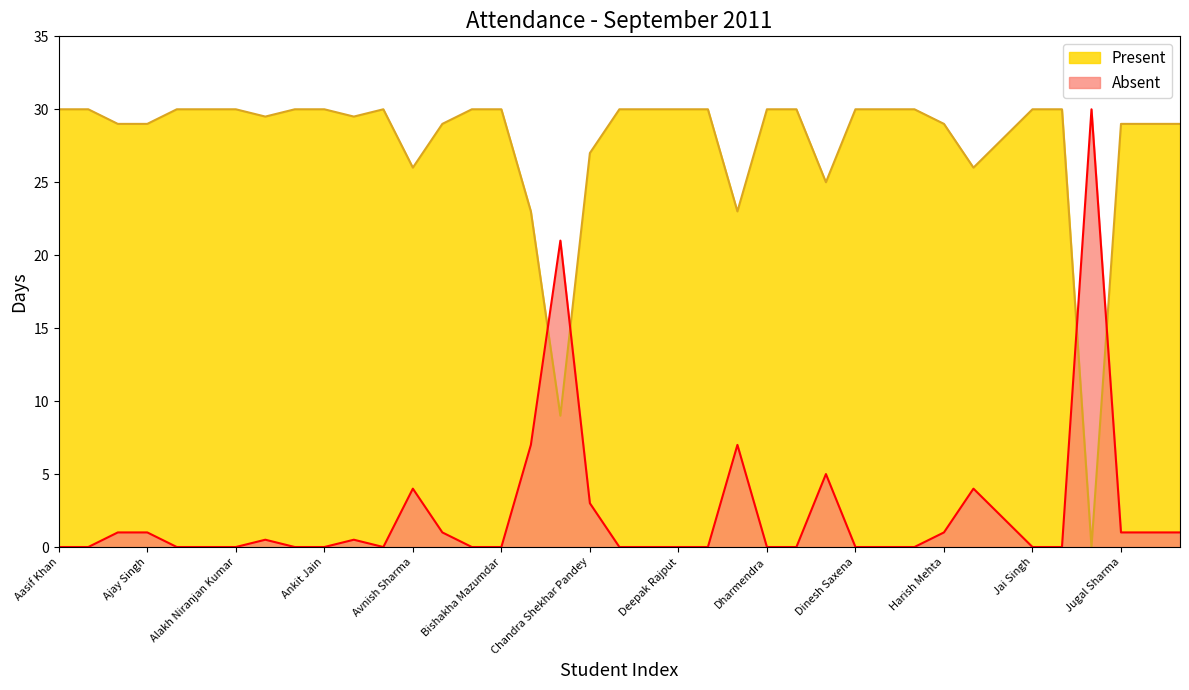

How many values in Present are above zero?

38